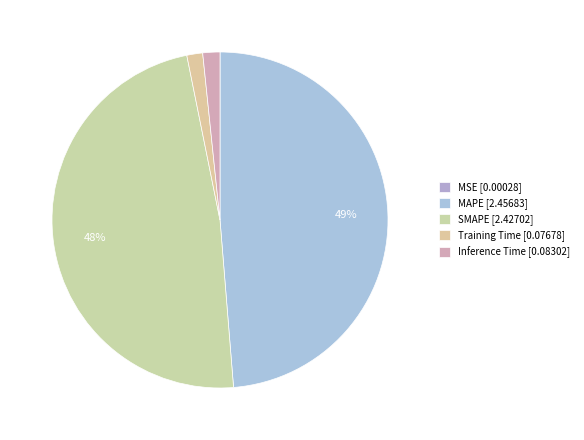

True or false: SMAPE accounts for 37% of the total.

False